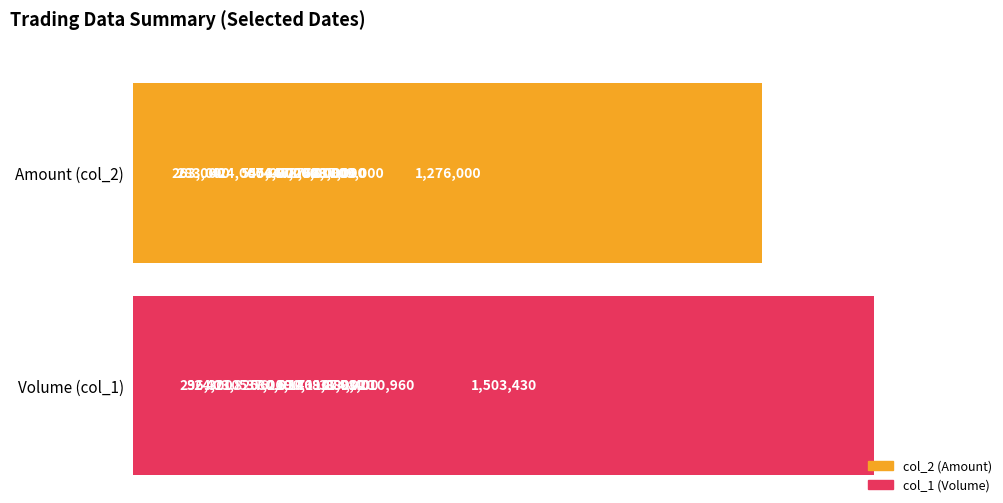

Which series has the widest spread of values?

col_1 (Volume)